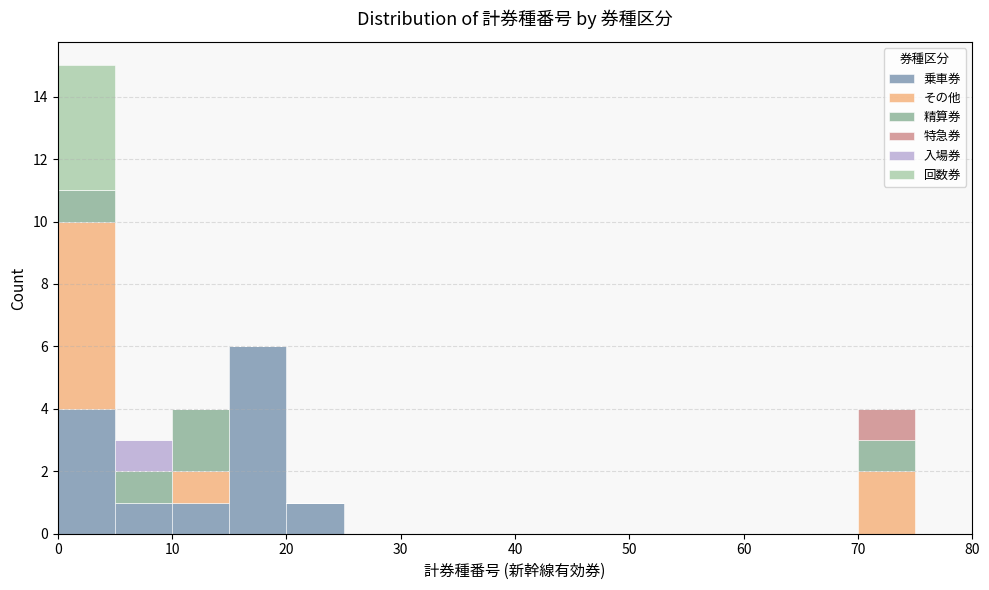

Which range on the x-axis has the tallest stacked bar (by total height)?

0 to 5